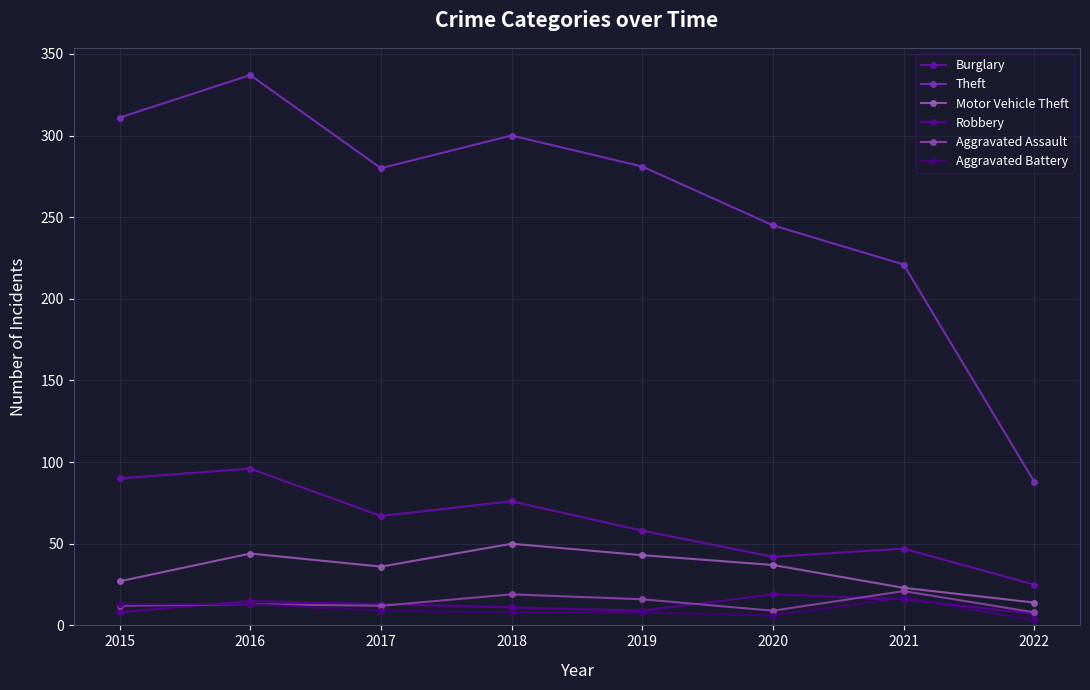

How many lines are shown in the chart?

6